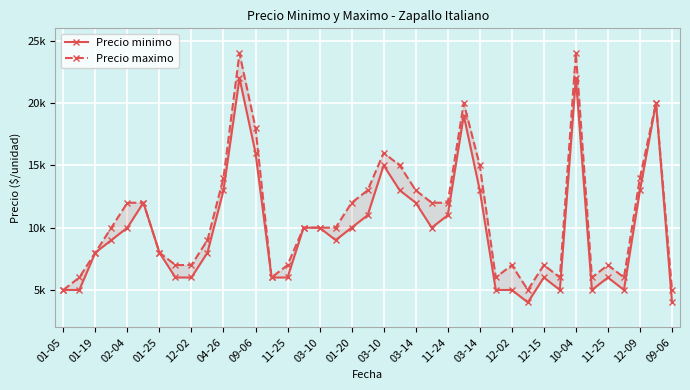

Reading left to right, list all the values displayed in this chart.

Precio minimo: 5000	5000	8000	9000	10000	12000	8000	6000	6000	8000	13000	22000	16000	6000	6000	10000	10000	9000	10000	11000	15000	13000	12000	10000	11000	19000	13000	5000	5000	4000	6000	5000	22000	5000	6000	5000	13000	20000	4000
Precio maximo: 5000	6000	8000	10000	12000	12000	8000	7000	7000	9000	14000	24000	18000	6000	7000	10000	10000	10000	12000	13000	16000	15000	13000	12000	12000	20000	15000	6000	7000	5000	7000	6000	24000	6000	7000	6000	14000	20000	5000